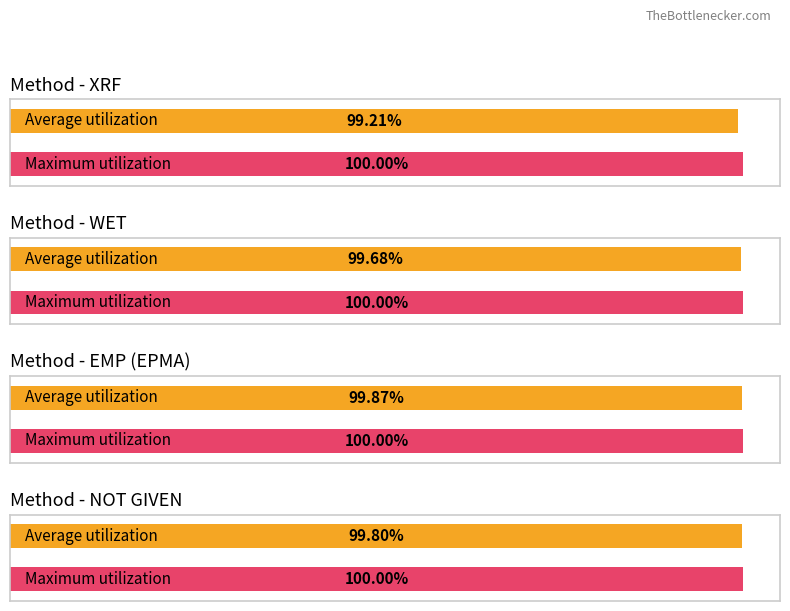

Are the bars horizontal?

Yes